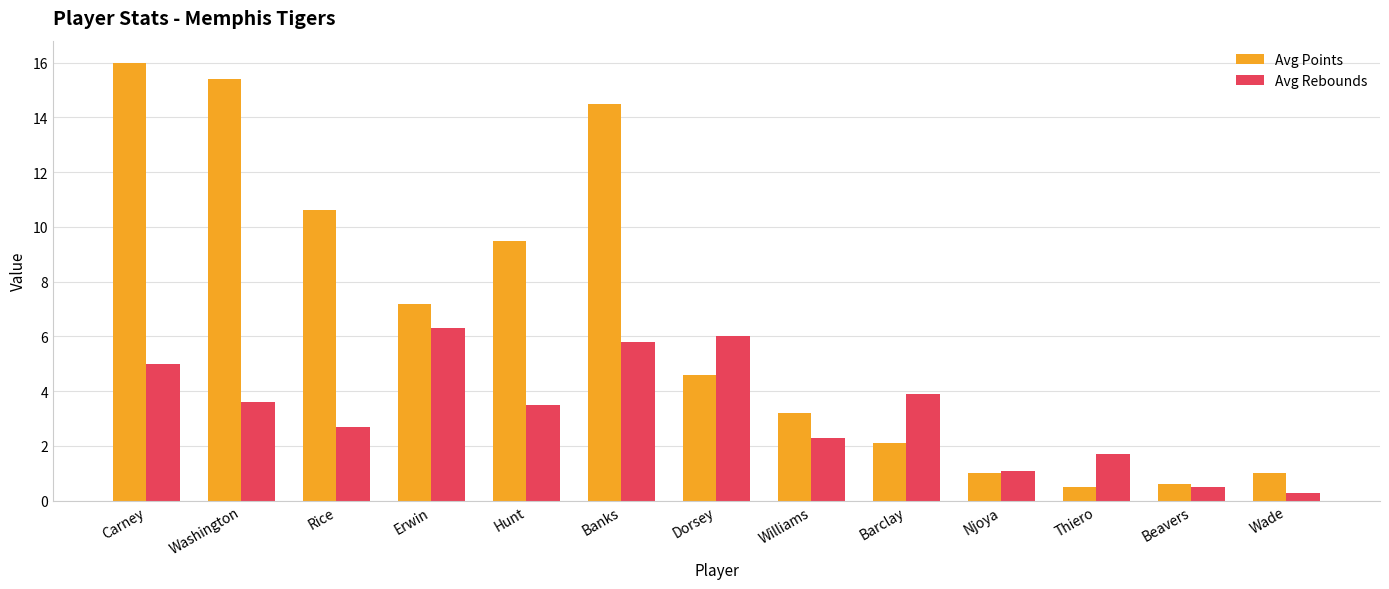

At how many categories does at least one series exceed 2?

9